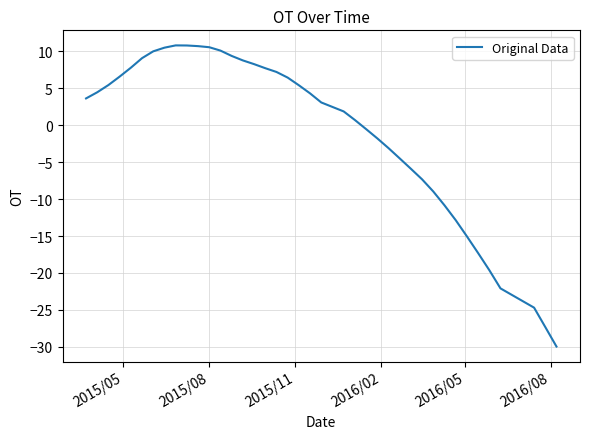

What is the greatest value displayed?

10.8